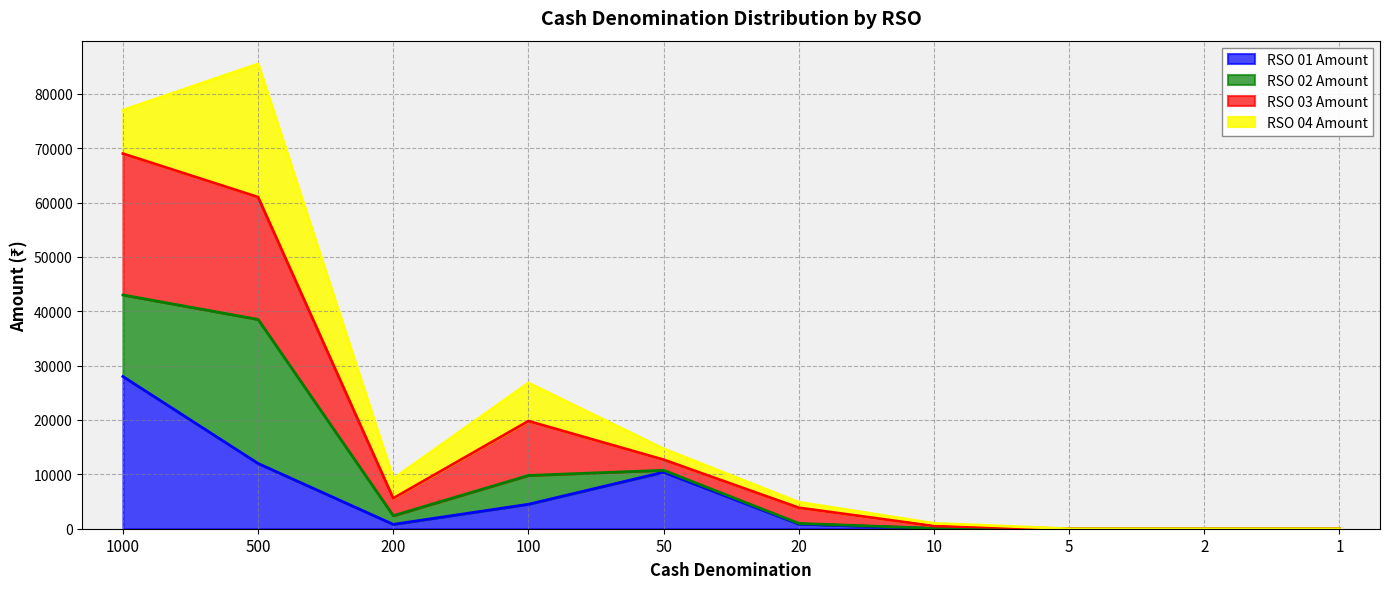

Between 100 and 1, which series saw the biggest shift?

RSO 03 Amount